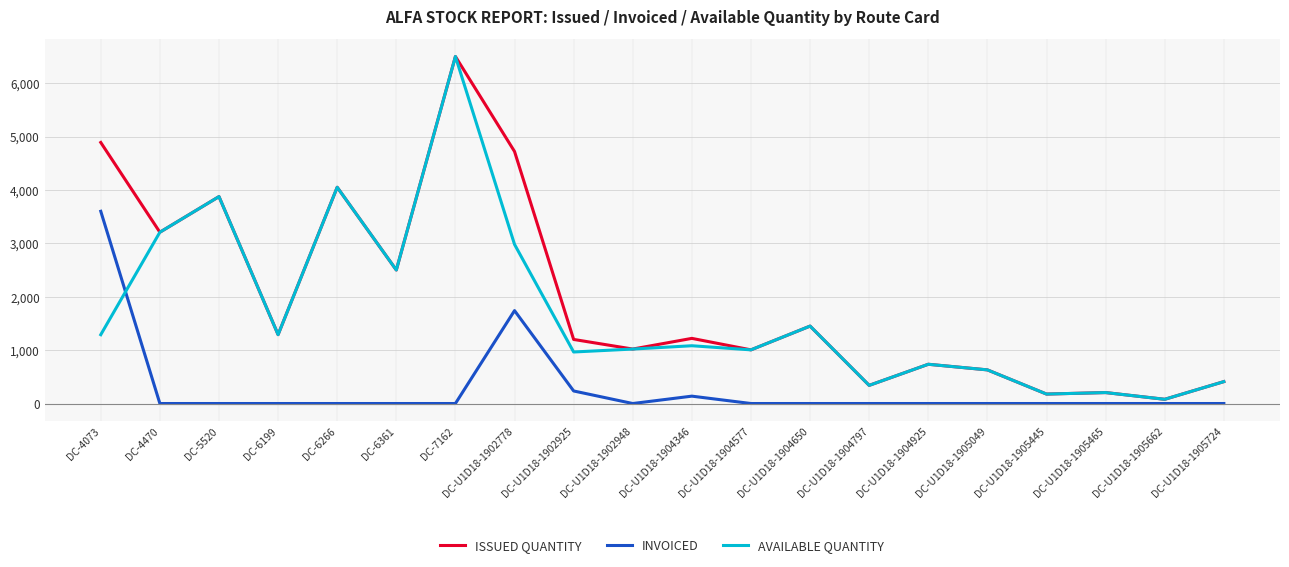

Rank the series by their average value, from lowest to highest.

INVOICED, AVAILABLE QUANTITY, ISSUED QUANTITY